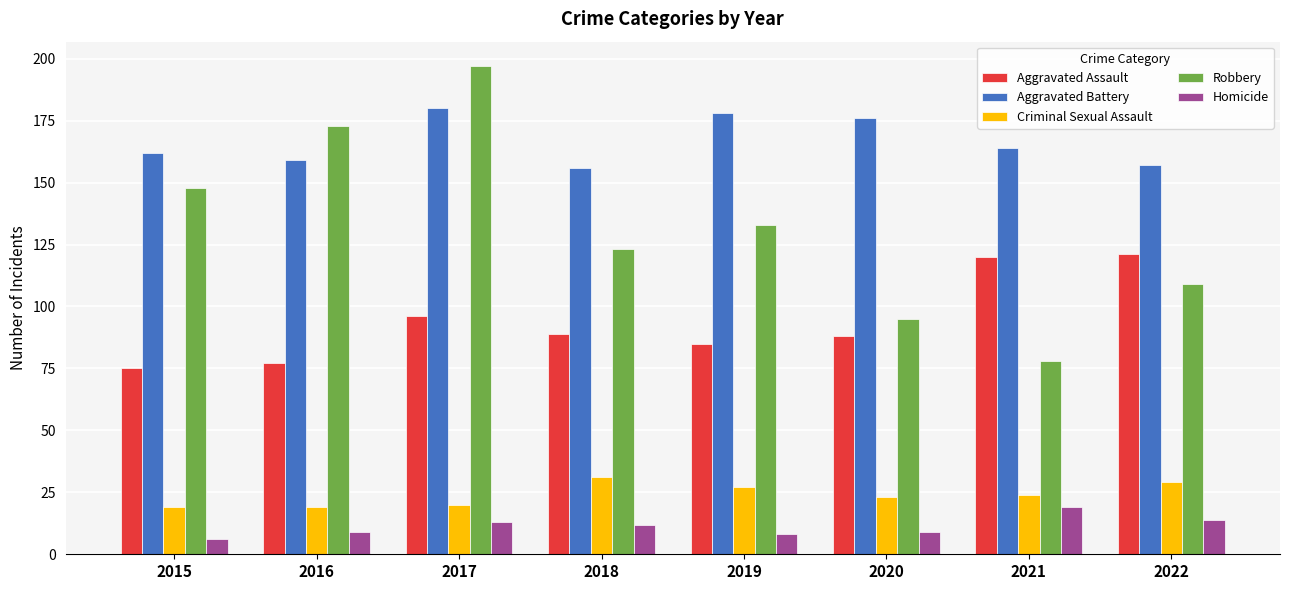

Reading right to left, transcribe all the data shown in this chart.

Aggravated Assault: 121	120	88	85	89	96	77	75
Aggravated Battery: 157	164	176	178	156	180	159	162
Criminal Sexual Assault: 29	24	23	27	31	20	19	19
Robbery: 109	78	95	133	123	197	173	148
Homicide: 14	19	9	8	12	13	9	6